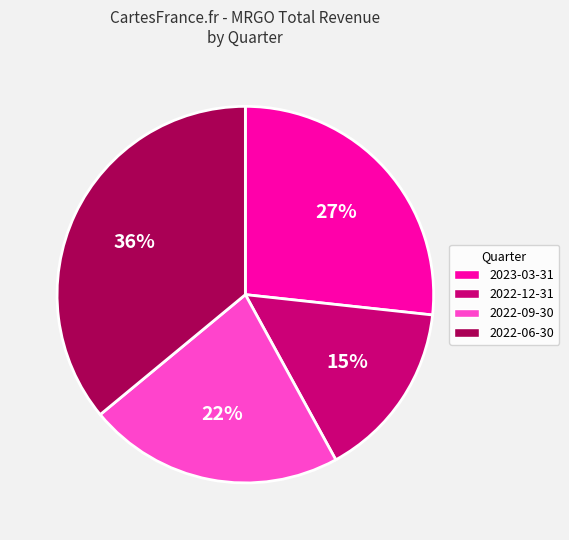

Is 2022-06-30 the majority of the pie?

No